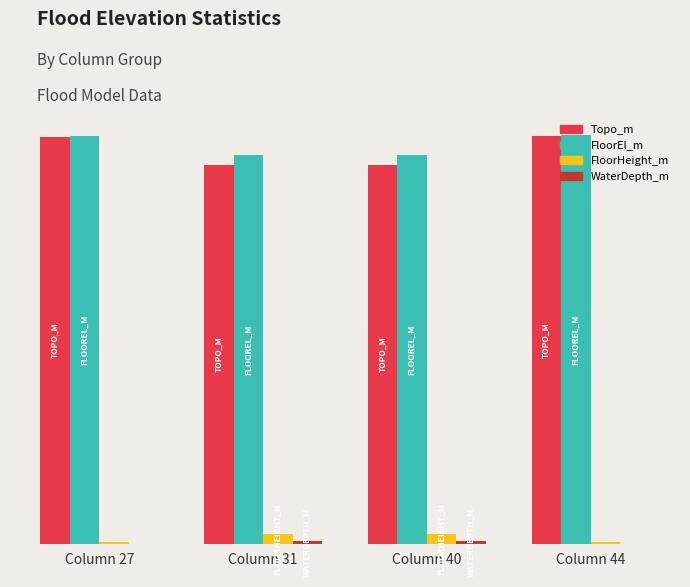

Are the bars horizontal?

No